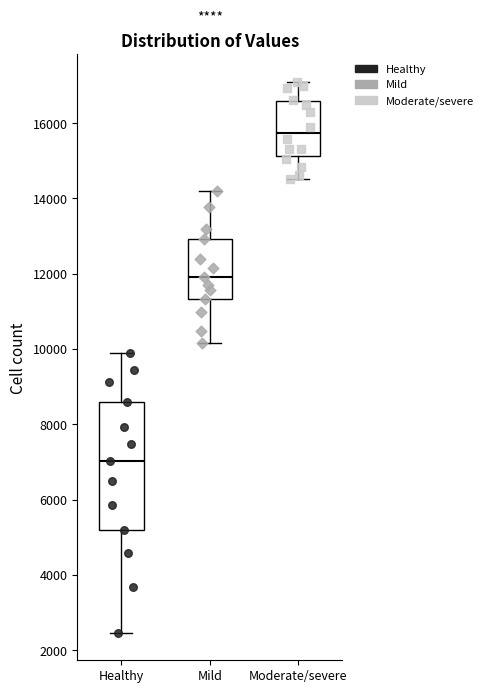

Where does the median line of the box for Moderate/severe sit on the y-axis? The values are not printed on the chart, so give them approximately, as read against the axis.

15800